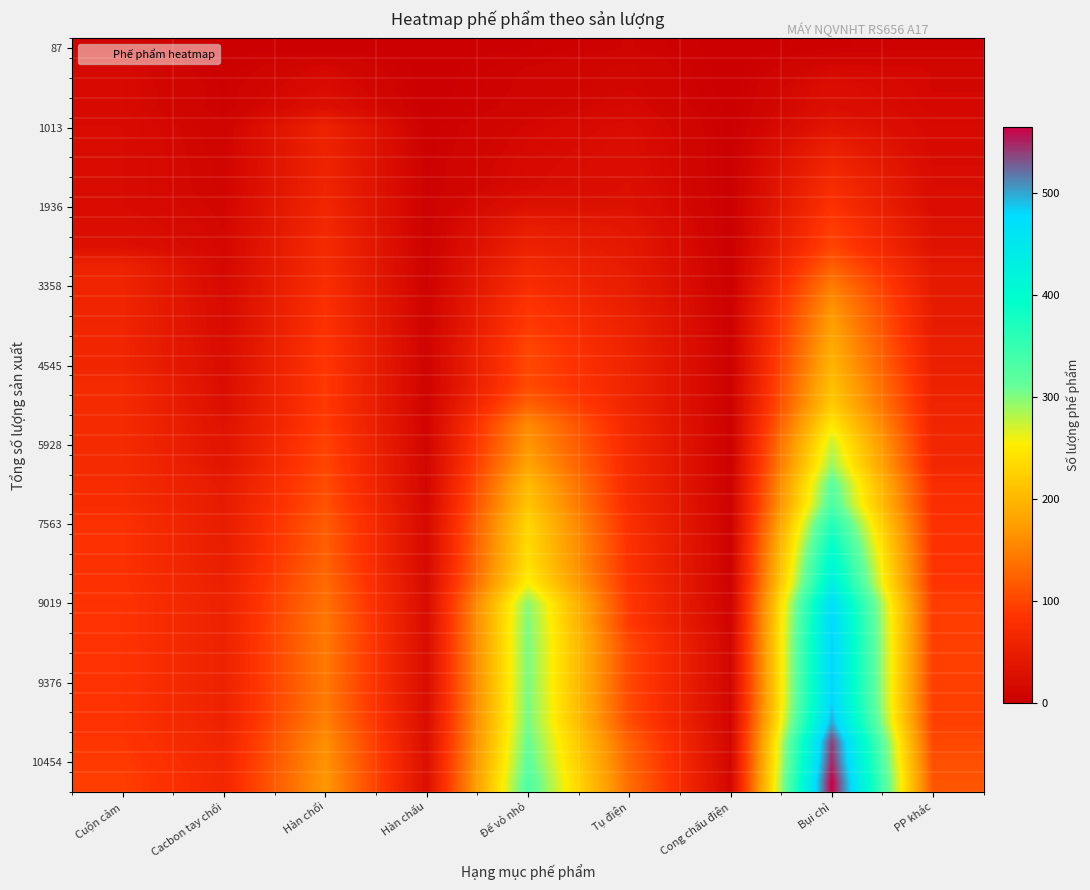

Which label corresponds to the largest value in the chart?

Bụi chì